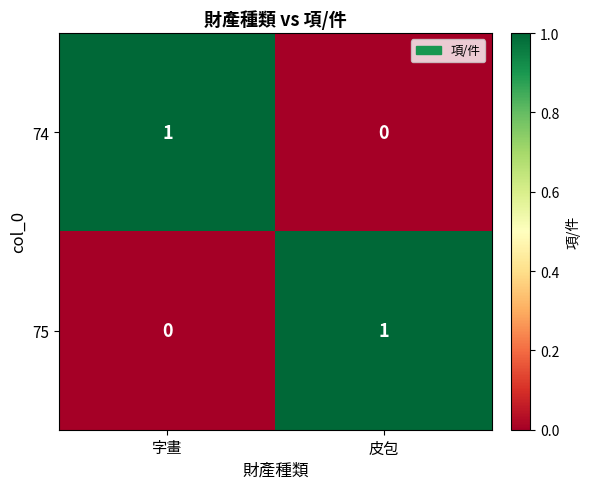

The 75 series shows -1 at 字畫. True or false?

False